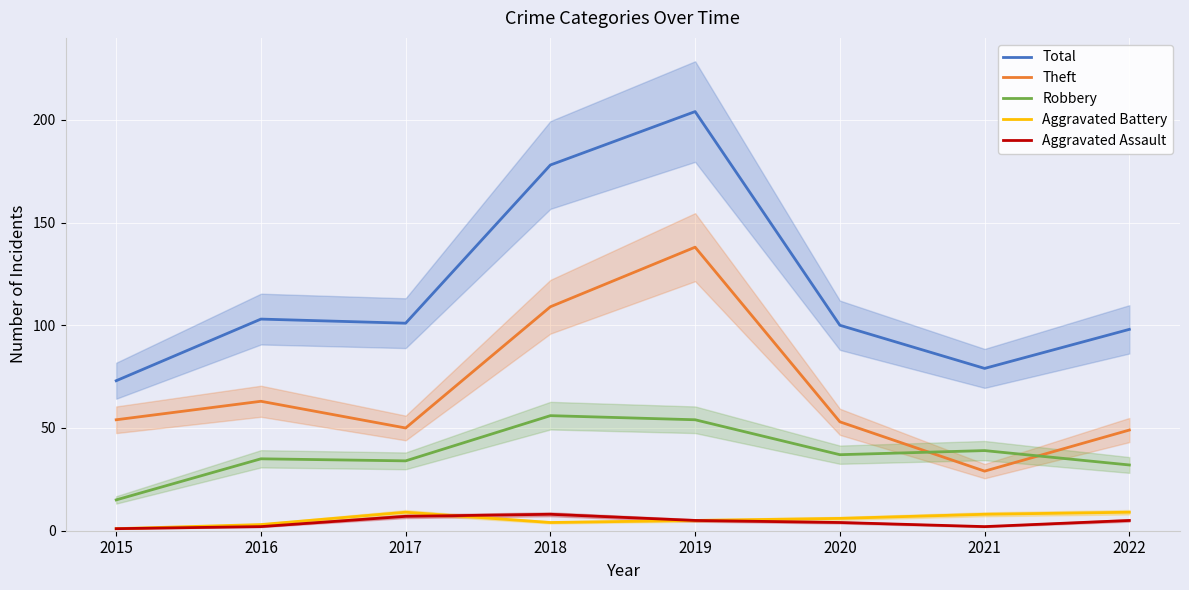

Where is Robbery nearest to the value 35?

2016